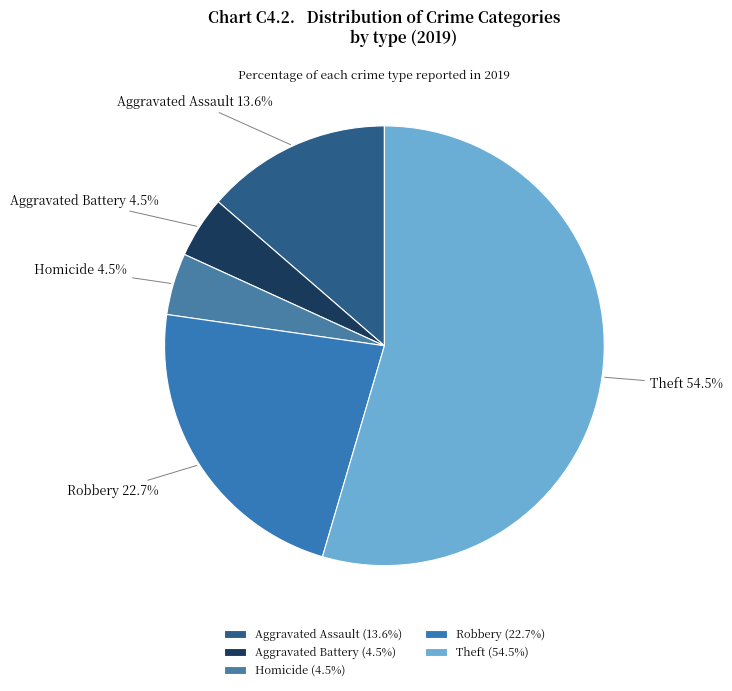

How much of the chart is everything except Robbery?

77.3%